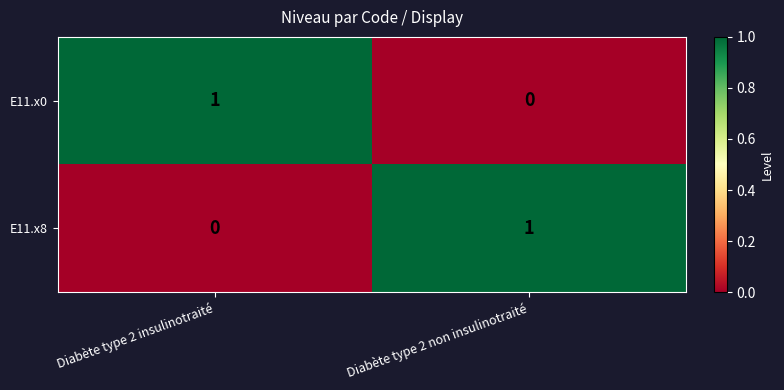

List the labels in order of E11.x8 value, smallest first.

Diabète type 2 insulinotraité, Diabète type 2 non insulinotraité